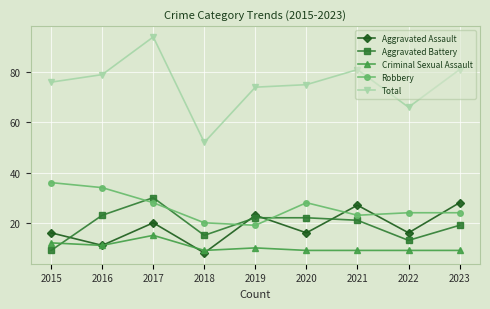

In Total, how many points are higher than both neighbors (excluding endpoints)?

2